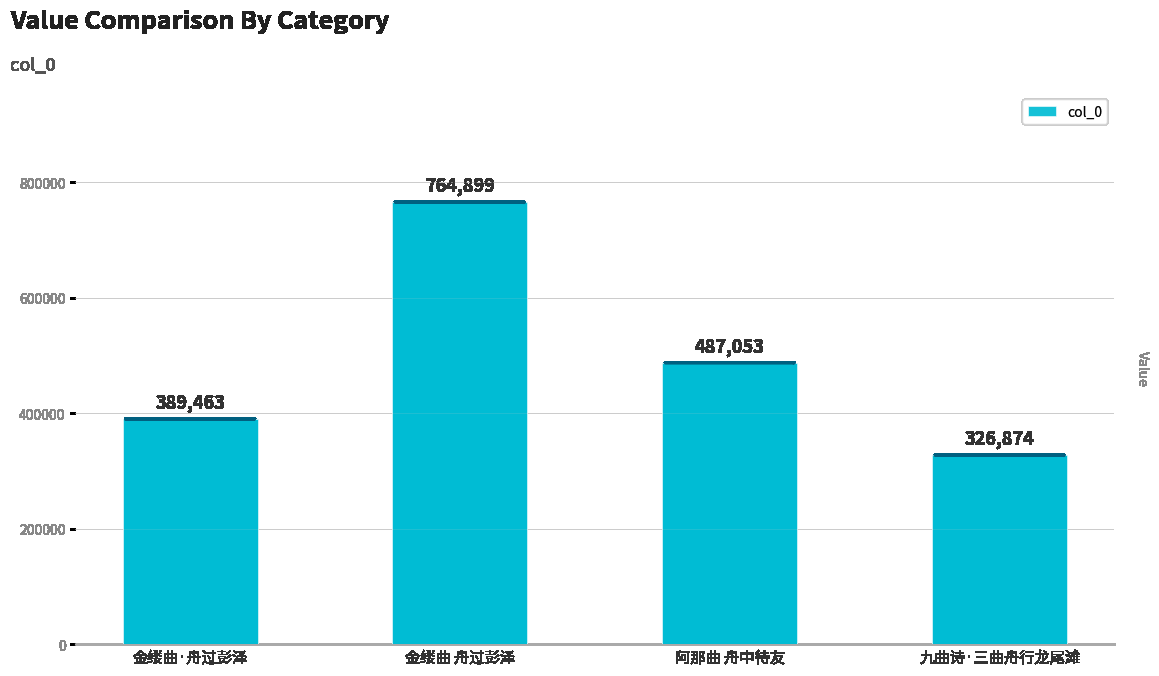

Rank the categories by value from highest to lowest.

金缕曲 舟过彭泽, 阿那曲 舟中待友, 金缕曲·舟过彭泽, 九曲诗·三曲舟行龙尾滩